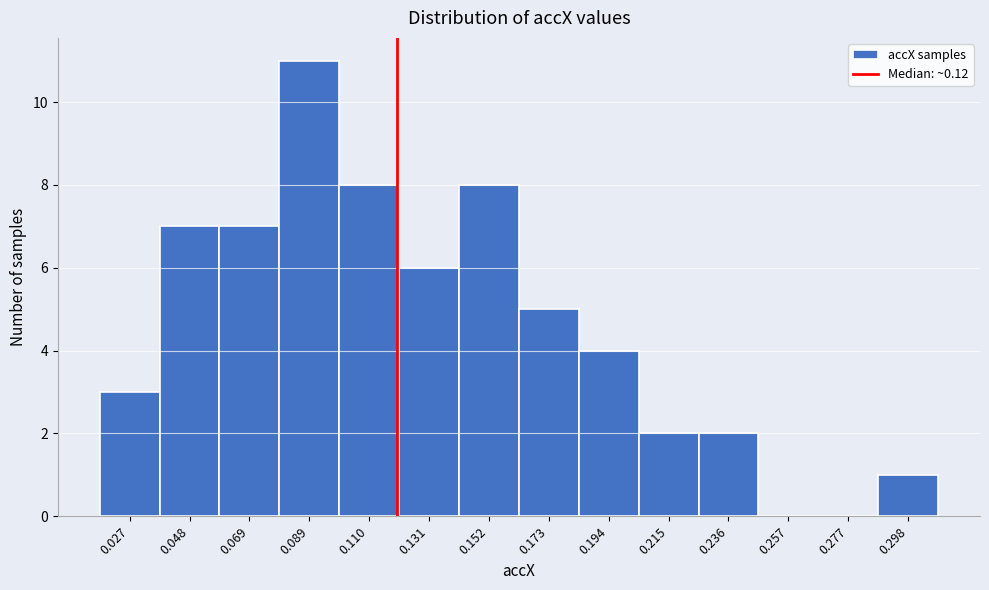

Reading left to right, list every bar in this chart as the range it spans on the x-axis followed by its height. Neither the bar edges nor the heights are printed on the chart, so give them approximately, as read against the axes.

0.015 to 0.035: 3
0.035 to 0.060: 7
0.060 to 0.080: 7
0.080 to 0.100: 11
0.100 to 0.120: 8
0.120 to 0.140: 6
0.140 to 0.165: 8
0.165 to 0.185: 5
0.185 to 0.205: 4
0.205 to 0.225: 2
0.225 to 0.245: 2
0.245 to 0.265: 0
0.265 to 0.290: 0
0.290 to 0.310: 1